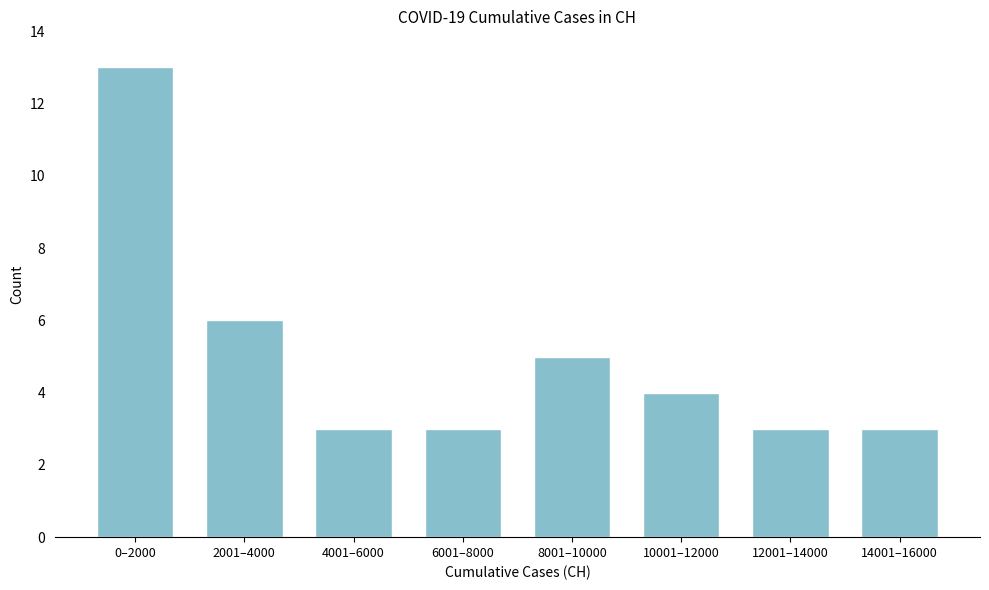

Reading left to right, what are all the values shown in this chart?

13	6	3	3	5	4	3	3